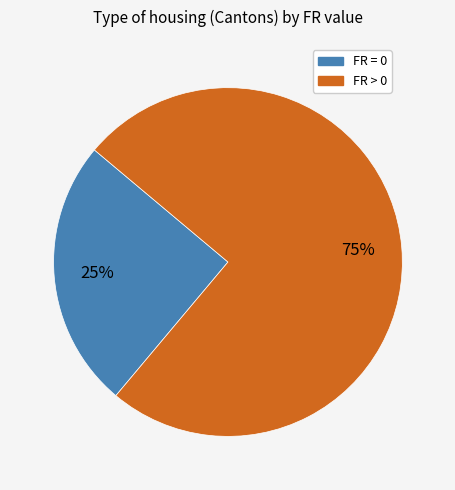

Count the number of slices in the pie.

2